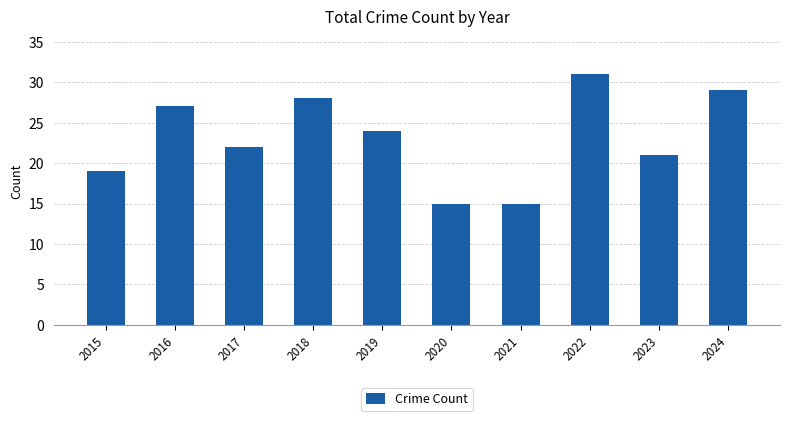

What is the average value?

23